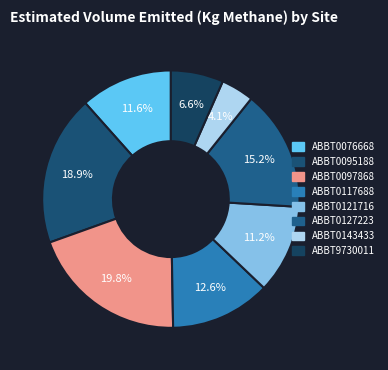

What is the smallest slice in the pie chart?

ABBT0143433